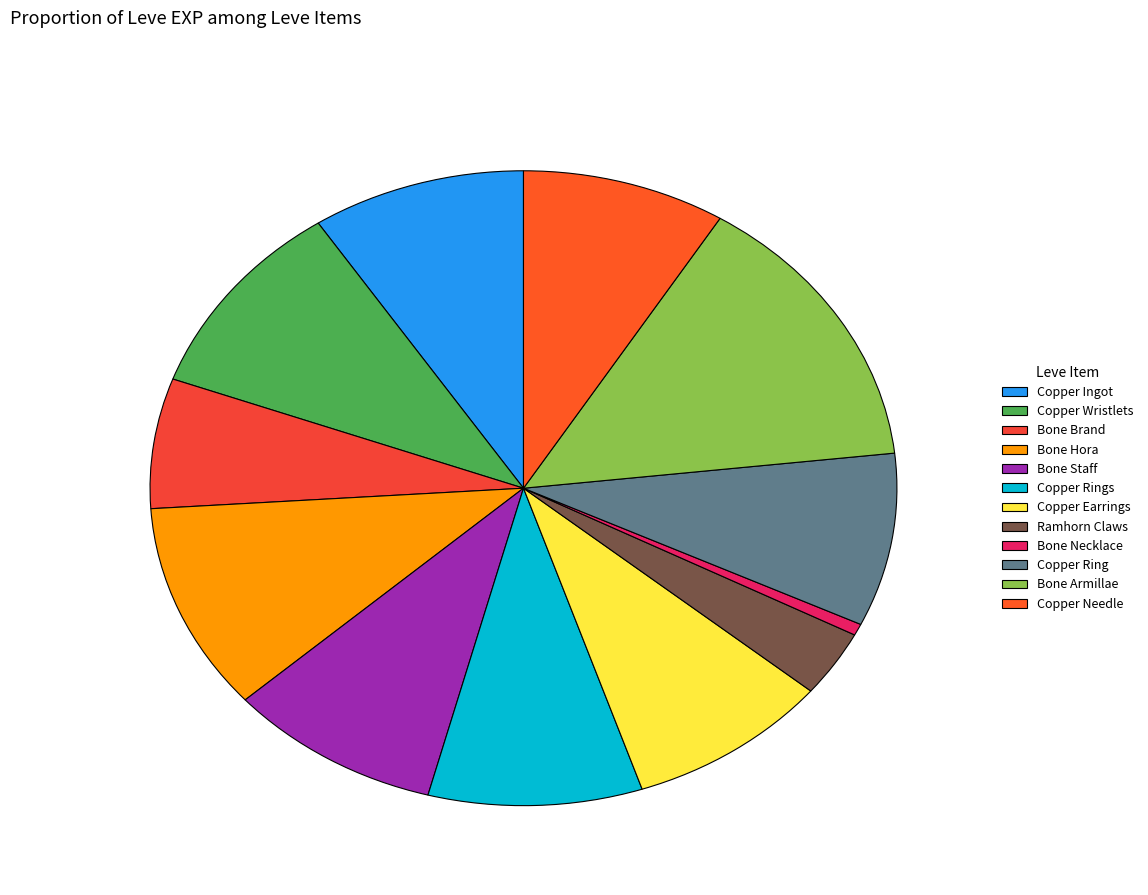

To the nearest percent, what is the difference between the Bone Armillae and Copper Earrings slice percentages?

6%